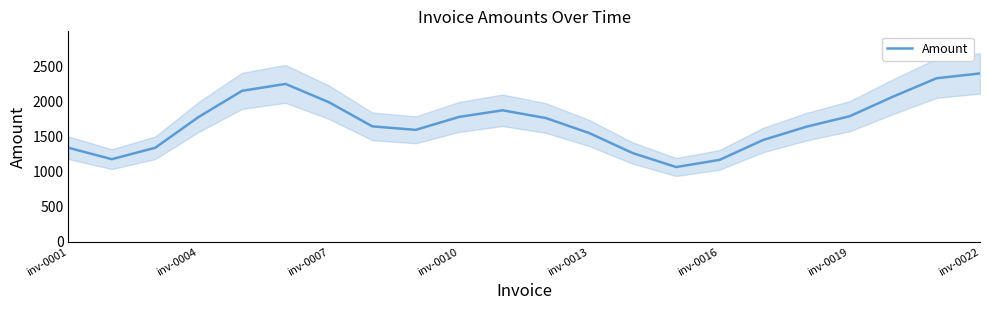

Reading left to right, extract all data points from this chart.

1338.1	1175.5	1338.0	1776.2	2148.0	2246.4	1986.5	1642.7	1592.8	1776.6	1871.0	1760.9	1546.5	1262.3	1063.7	1165.5	1447.6	1637.4	1787.3	2066.2	2327.3	2395.7